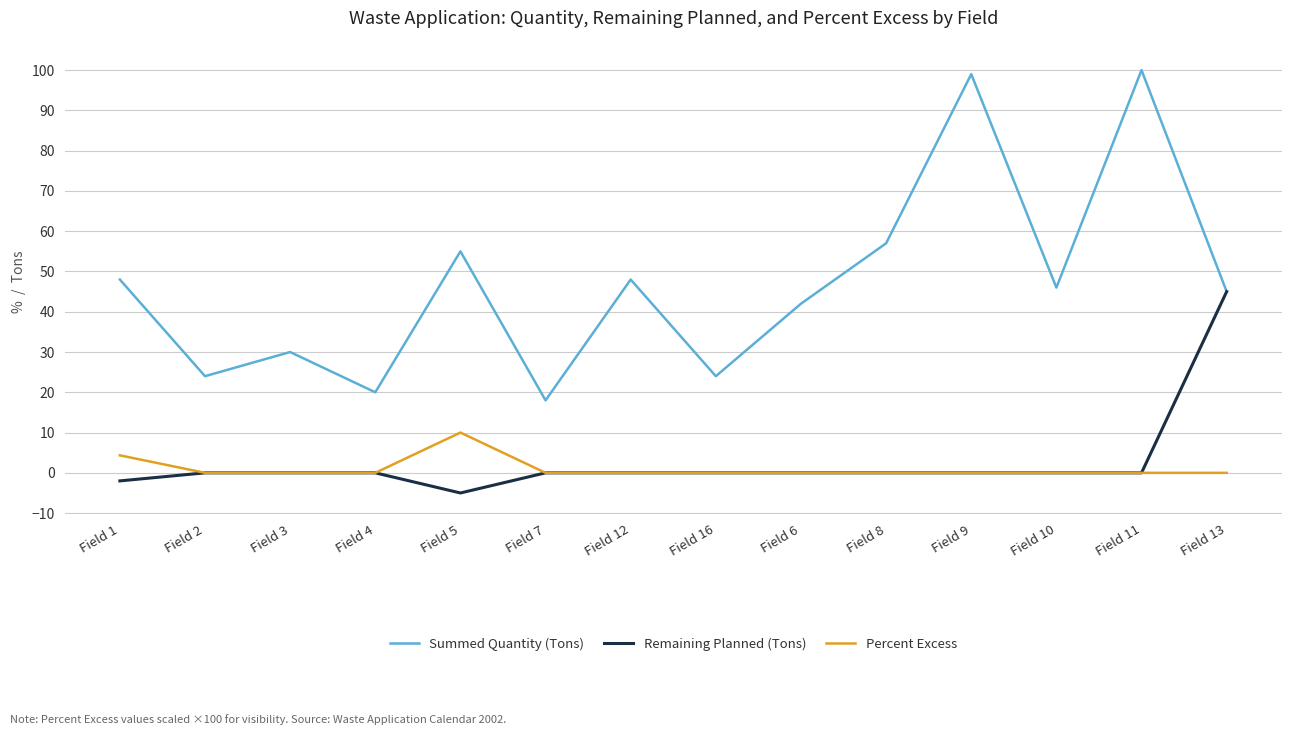

How many lines are shown in the chart?

3